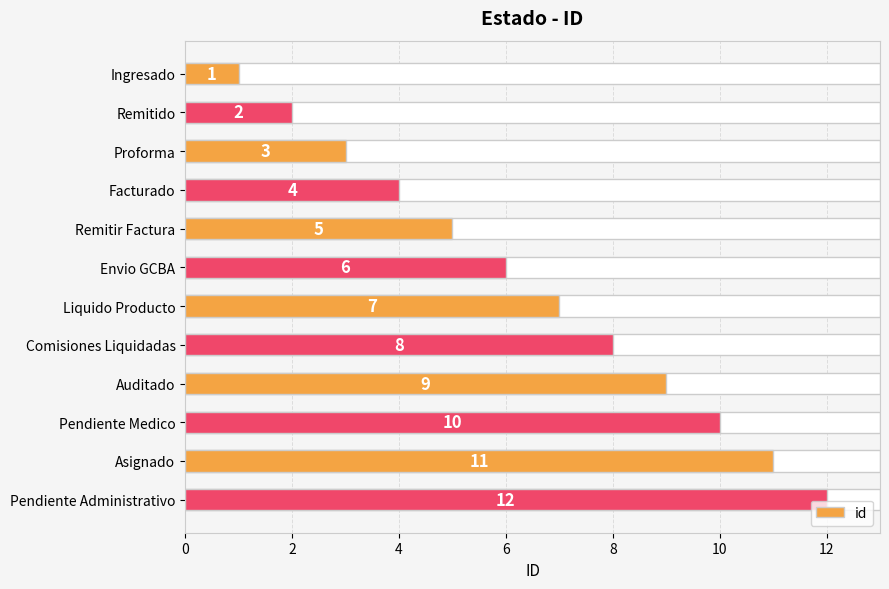

How many bars are there in total?

12